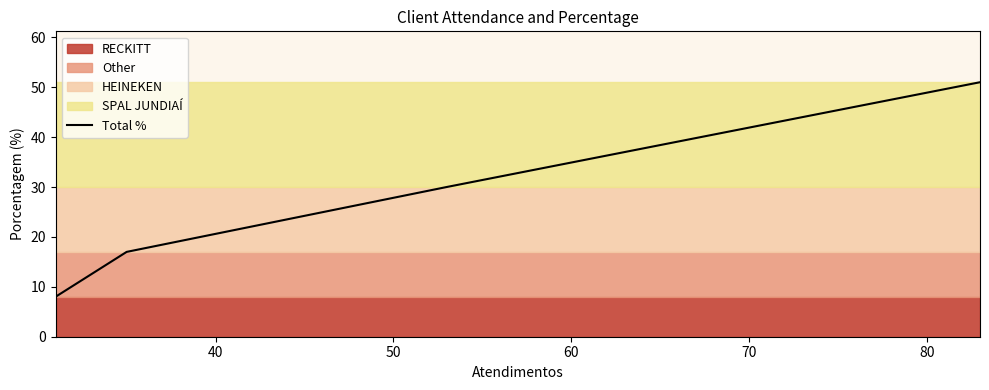

True or false: Total % has more than 0 points higher than both neighbors.

False